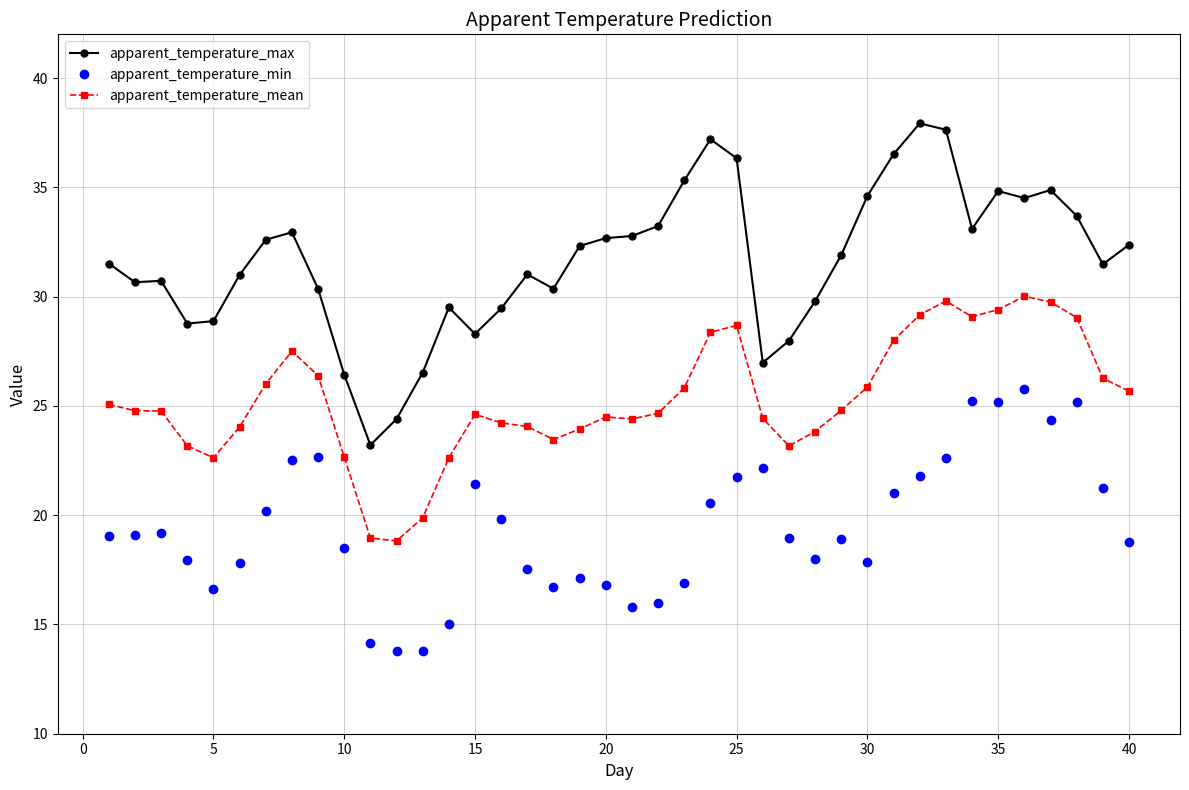

How many lines are shown in the chart?

3